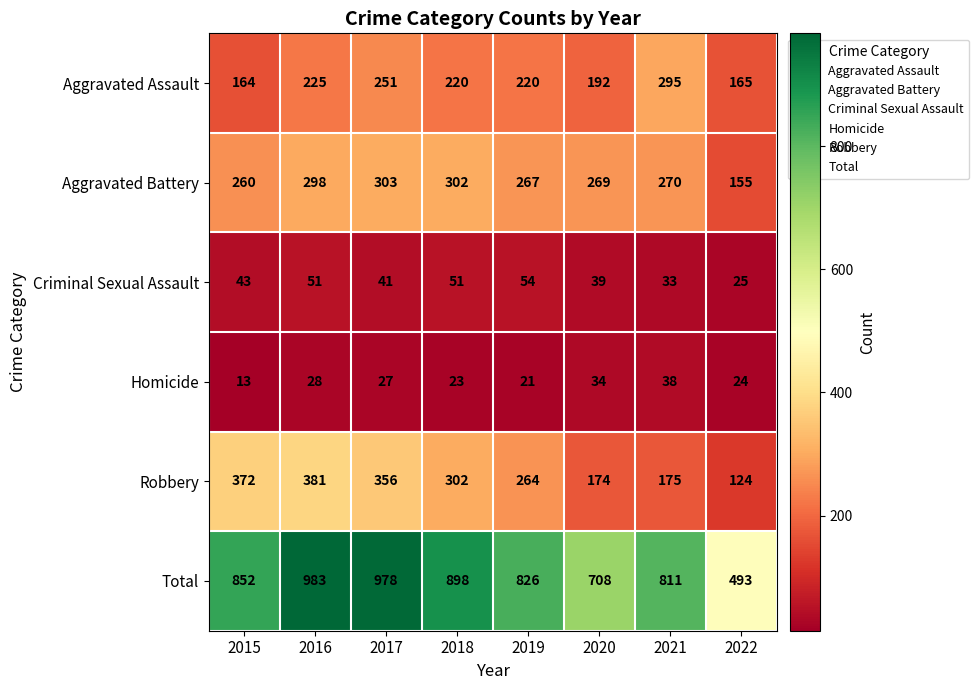

At which category is the sum across all series the highest?

2016